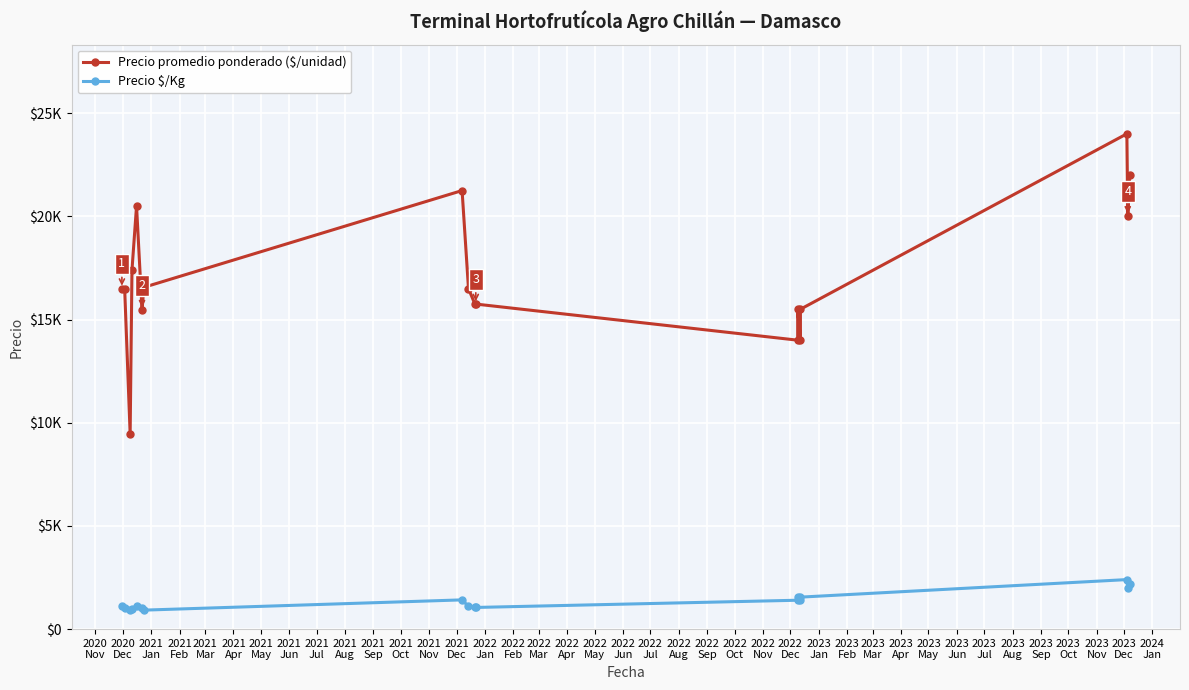

What is the sum of the Precio $/Kg values at 2021
Aug and 2020
Dec?

2081